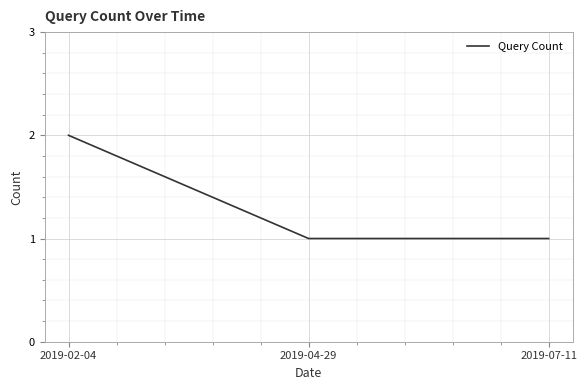

What is the difference between the maximum and minimum values?

1